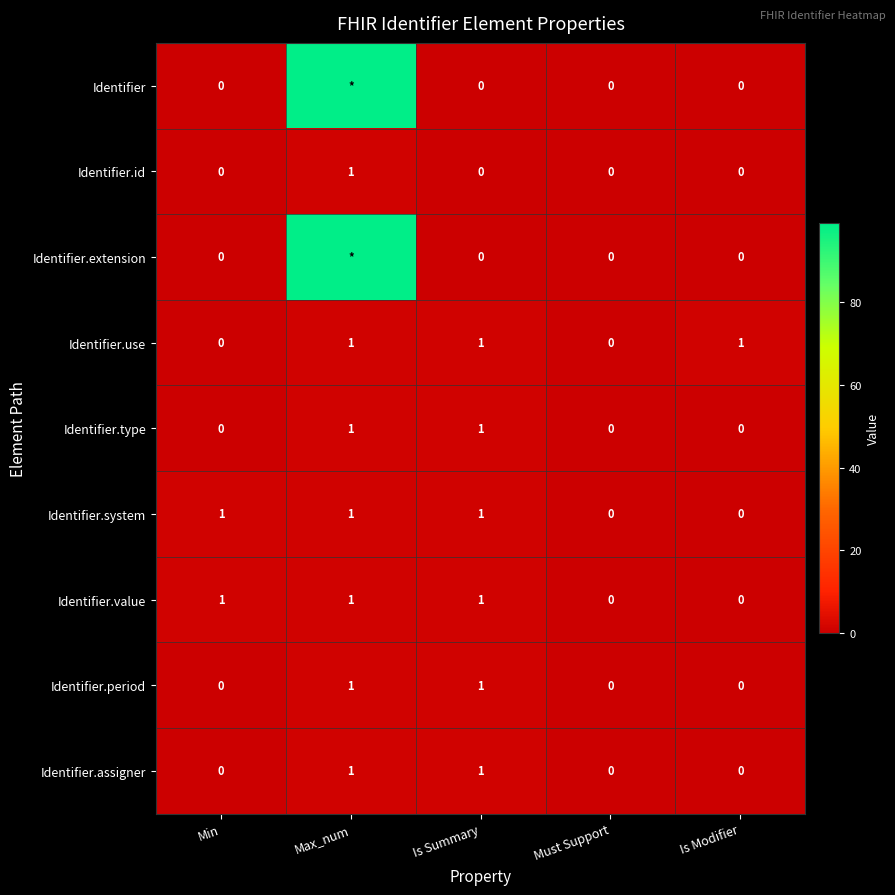

Count the Identifier.value values in the range 0 to 1.

5